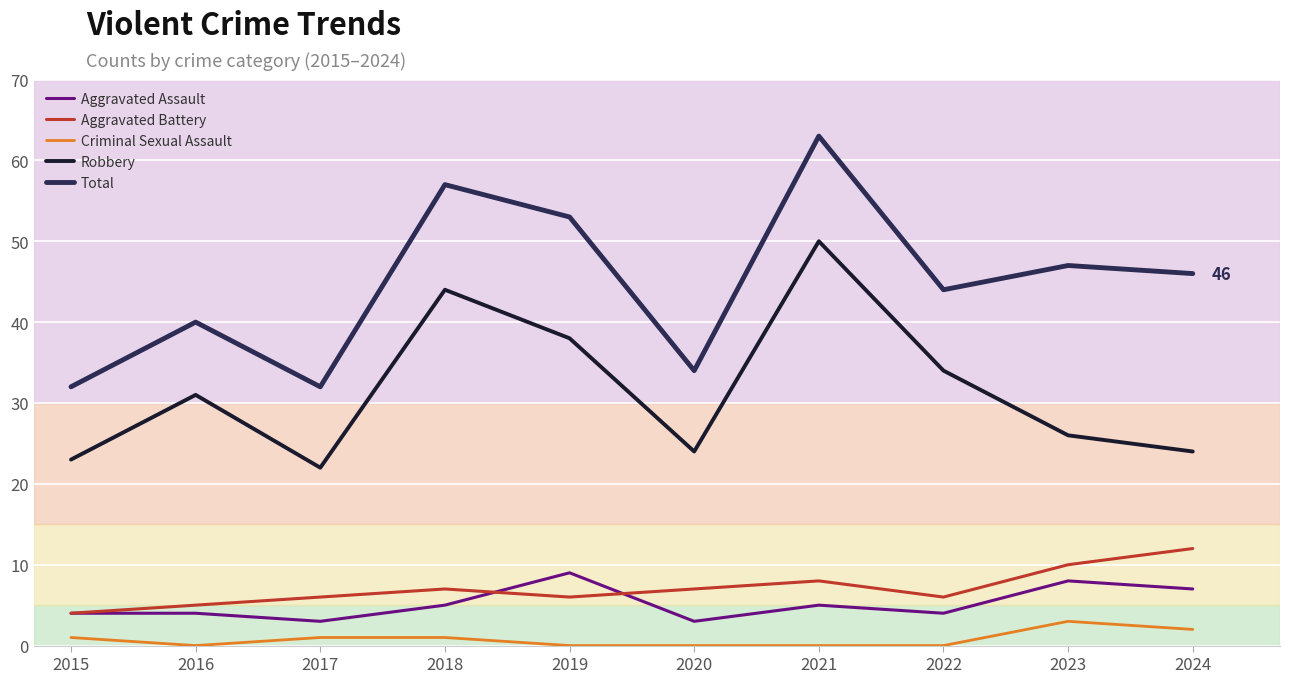

What is the greatest value displayed?

63